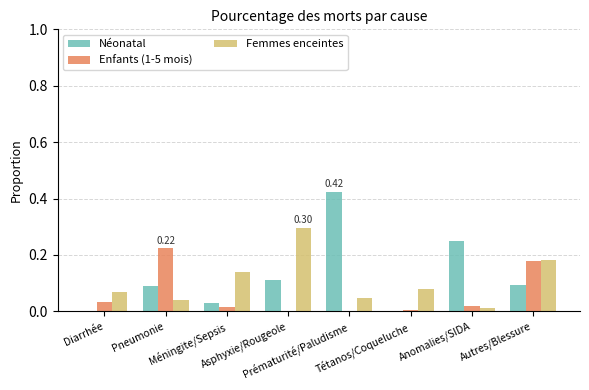

Which series has the largest range (max minus min)?

Néonatal